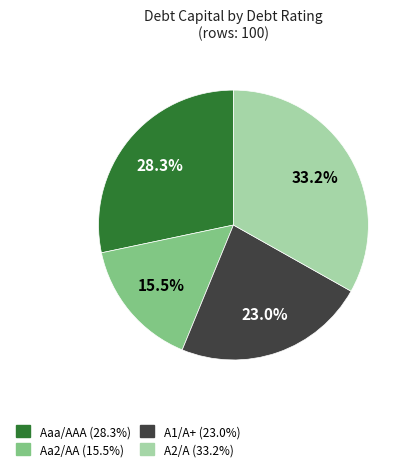

How many slices are in this pie chart?

4